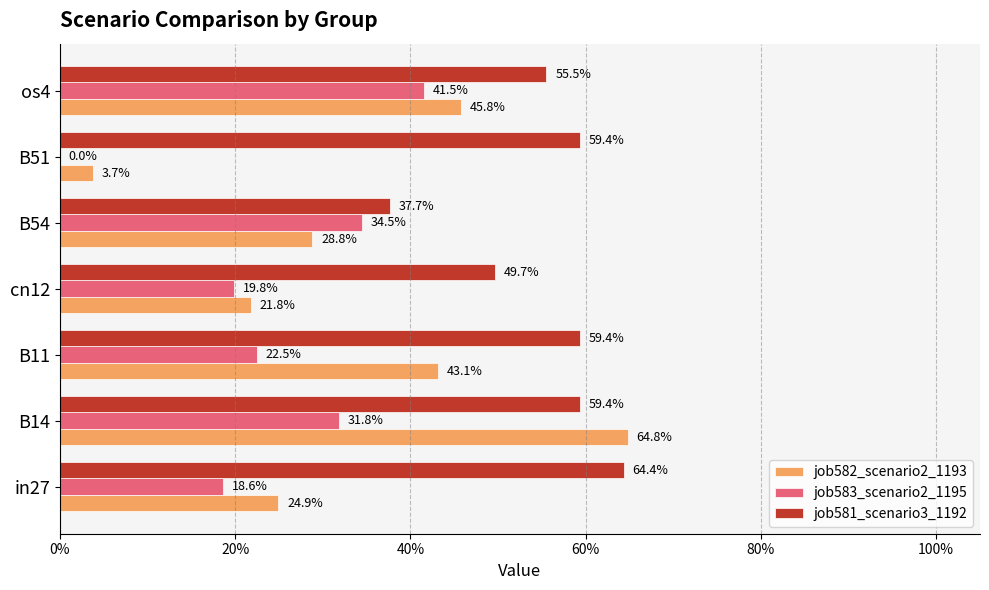

What are all the series names shown in the legend?

job582_scenario2_1193, job583_scenario2_1195, job581_scenario3_1192